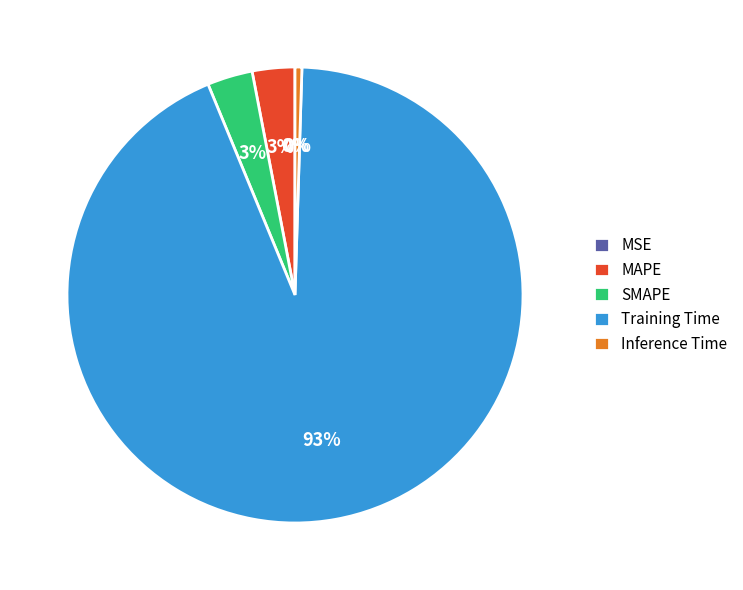

What is the majority slice?

Training Time